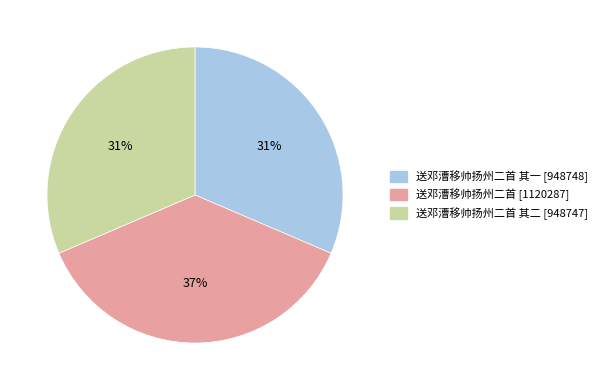

To the nearest percent, what is the average slice percentage?

33%